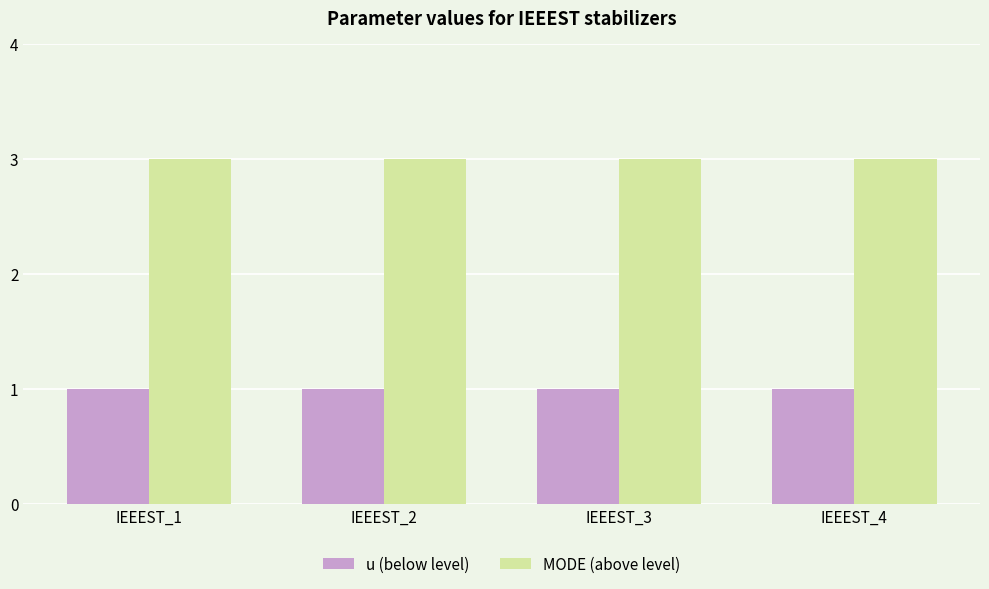

What is the maximum value shown in the chart?

3